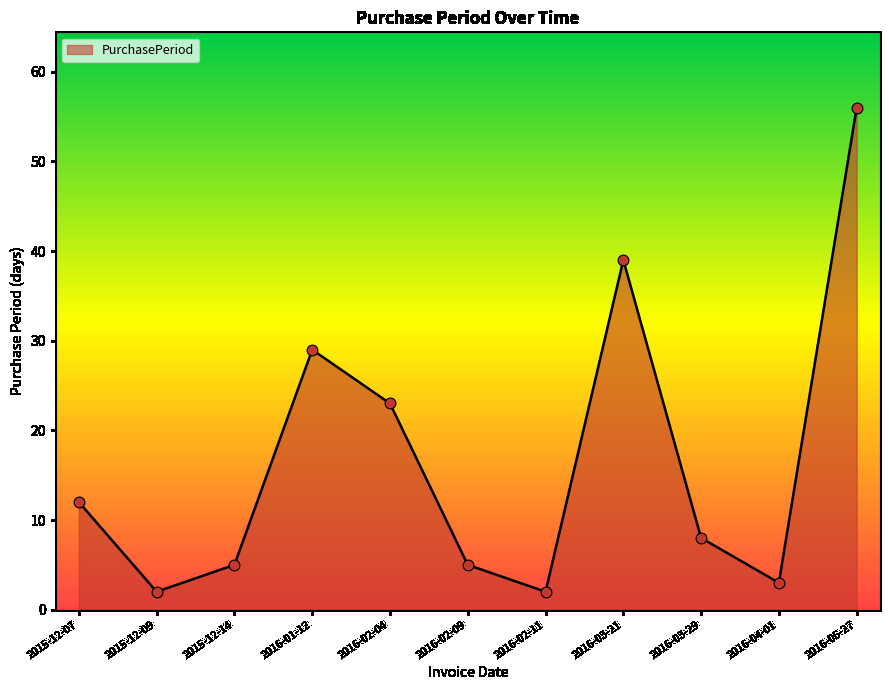

Which has a higher value, 2016-03-29 or 2016-02-11?

2016-03-29